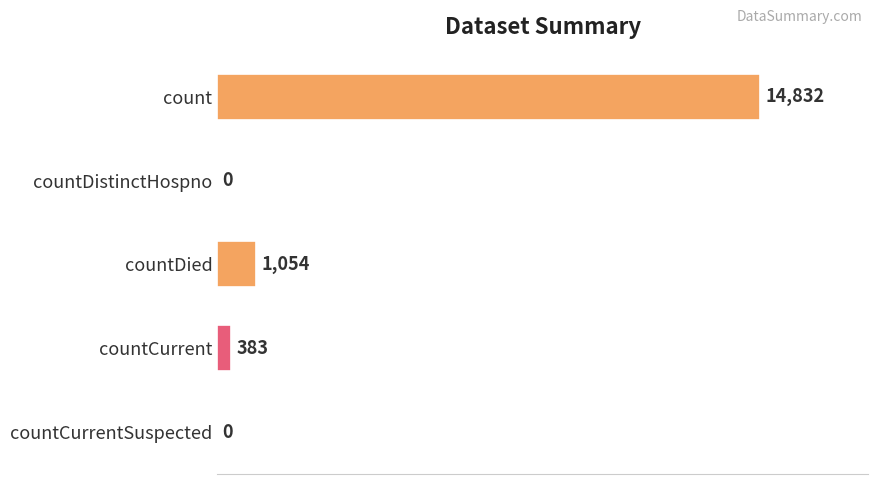

Are the bars horizontal?

Yes